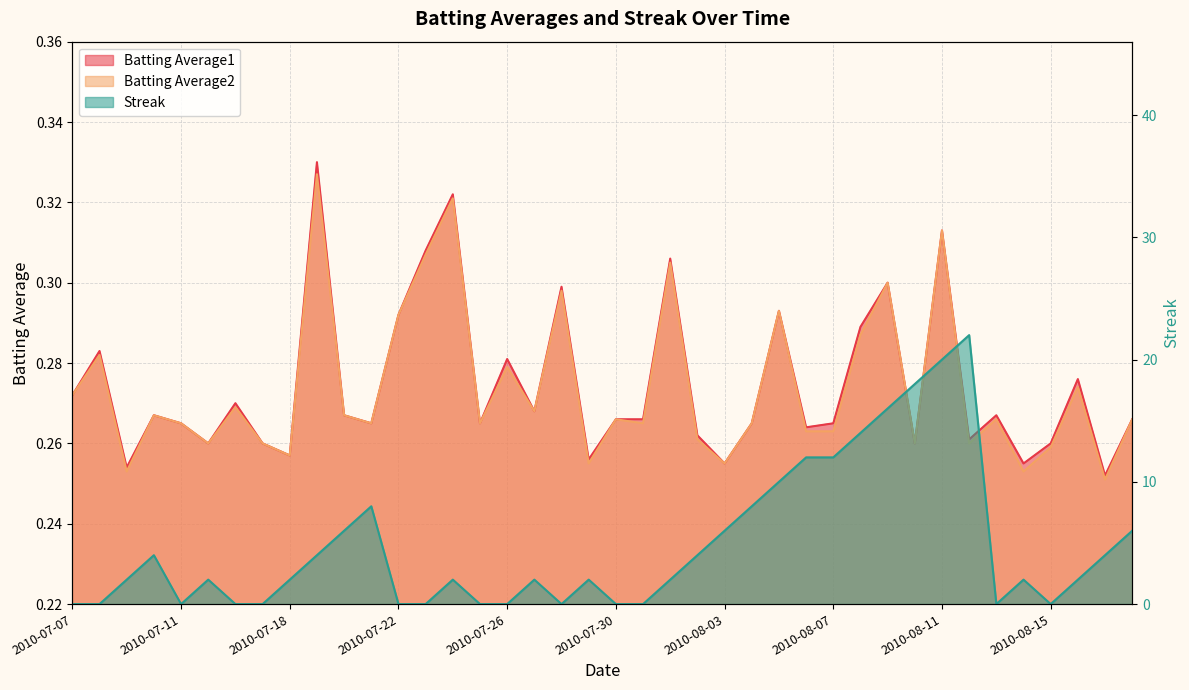

True or false: Streak has more than 2 points higher than both neighbors.

True